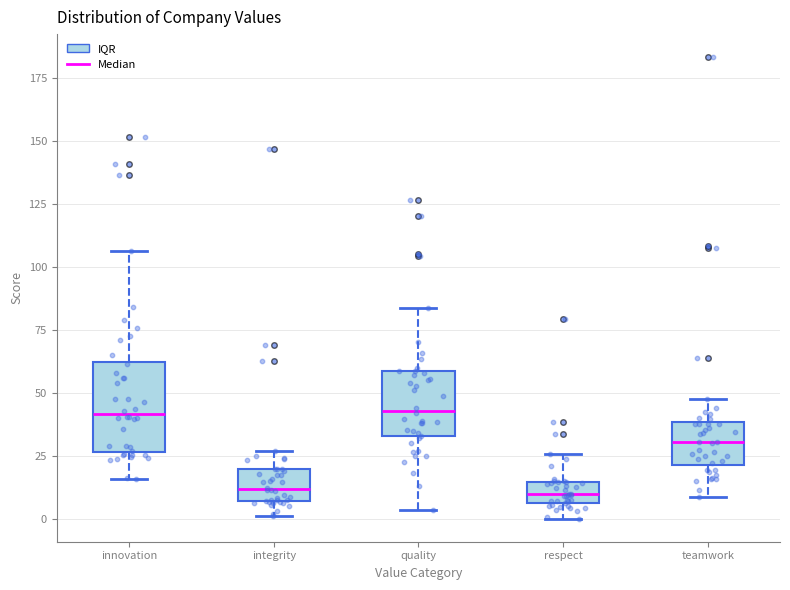

Which box is the tallest, from its lower edge to its upper edge?

innovation